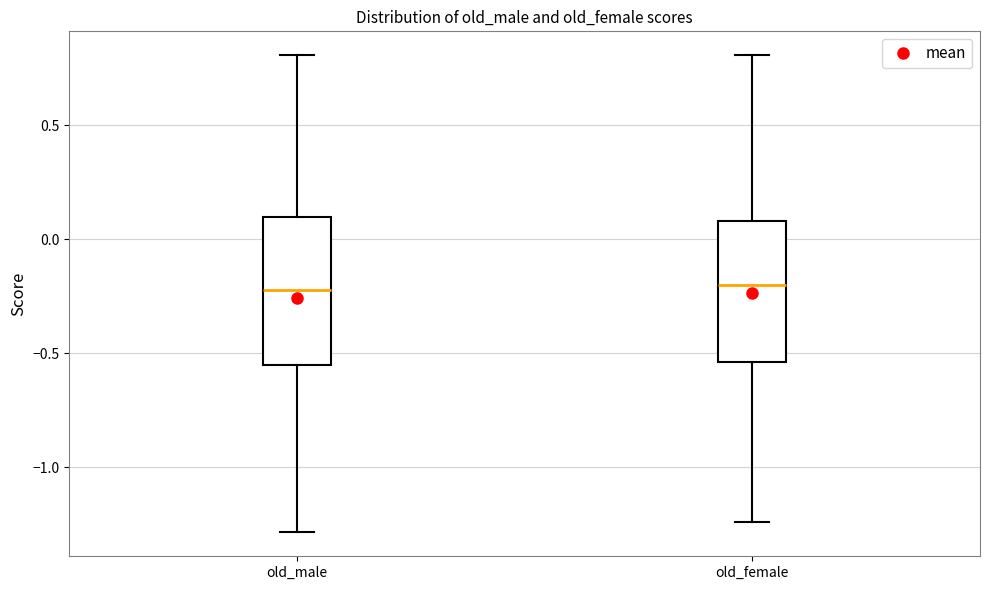

Reading left to right, transcribe this box plot: for each box, give where its median line is, the range the box spans, and where its two whiskers end, as read against the y-axis. The values are not printed on the chart, so give them approximately, as read against the axis.

old_male: median -0.20, box -0.55 to 0.10, whiskers -1.30 to 0.80
old_female: median -0.20, box -0.55 to 0.10, whiskers -1.25 to 0.80